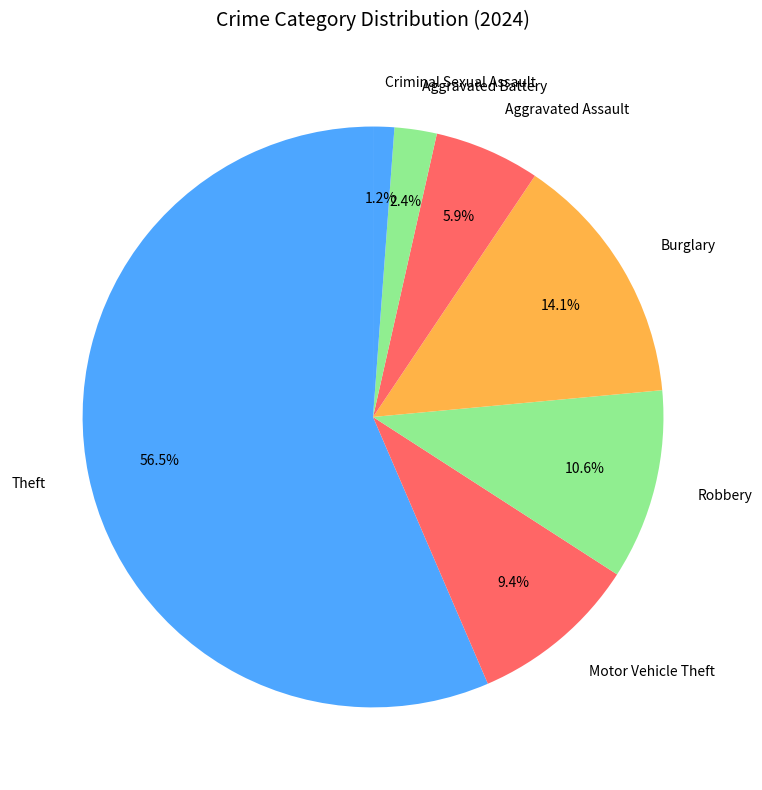

Between Aggravated Battery and Criminal Sexual Assault, which is larger?

Aggravated Battery